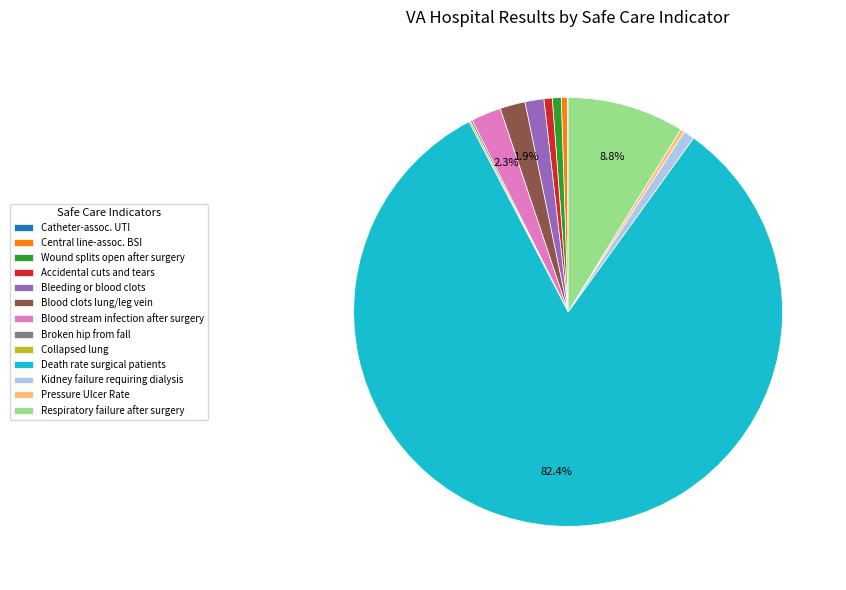

Which slice represents more than half of the pie?

Death rate surgical patients